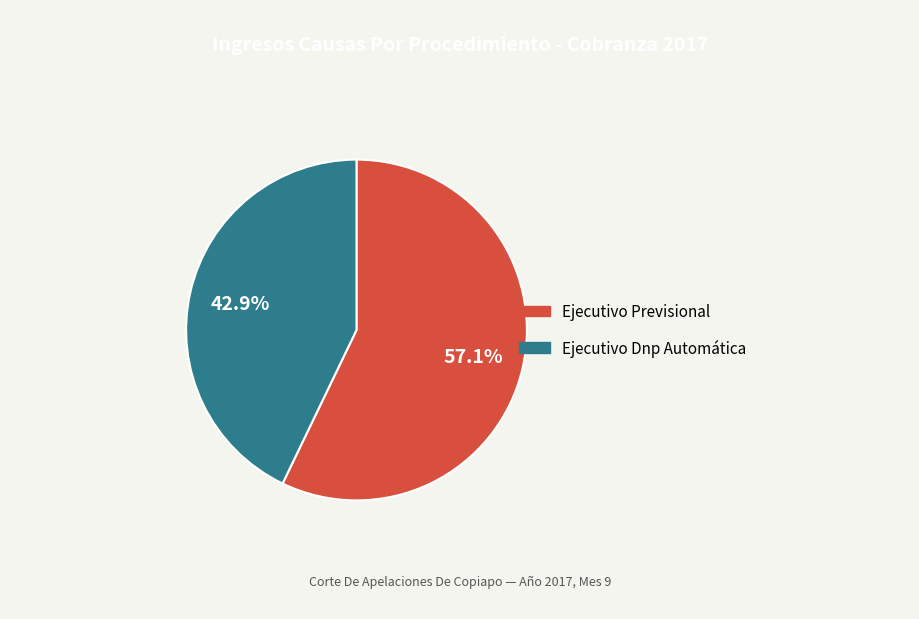

Rank the categories by value from highest to lowest.

Ejecutivo Previsional, Ejecutivo Dnp Automática